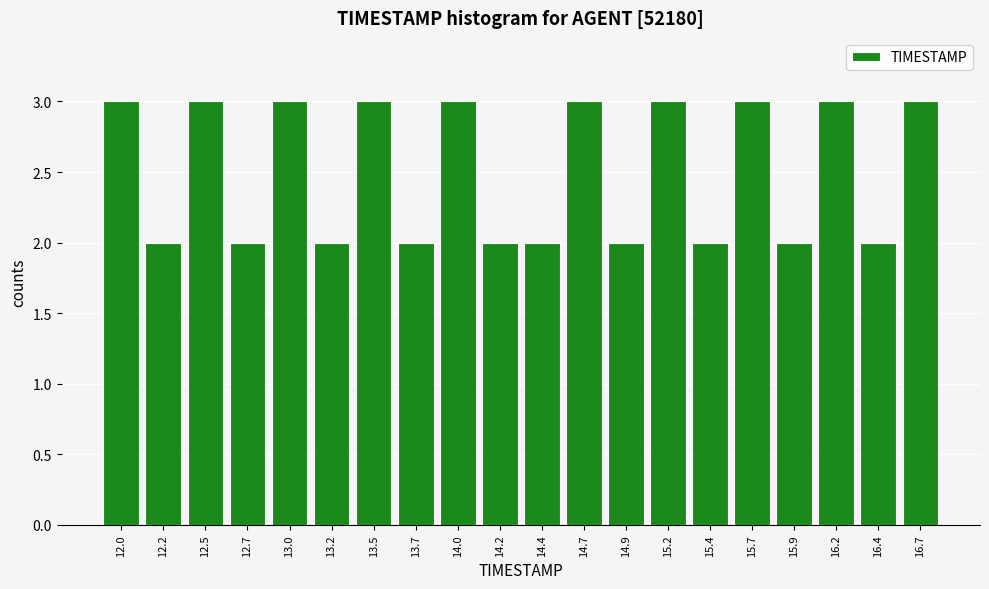

Reading left to right, what are all the values shown in this chart?

3	2	3	2	3	2	3	2	3	2	2	3	2	3	2	3	2	3	2	3